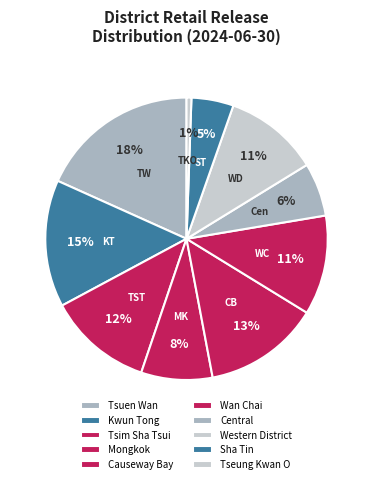

How many segments does this pie chart have?

10